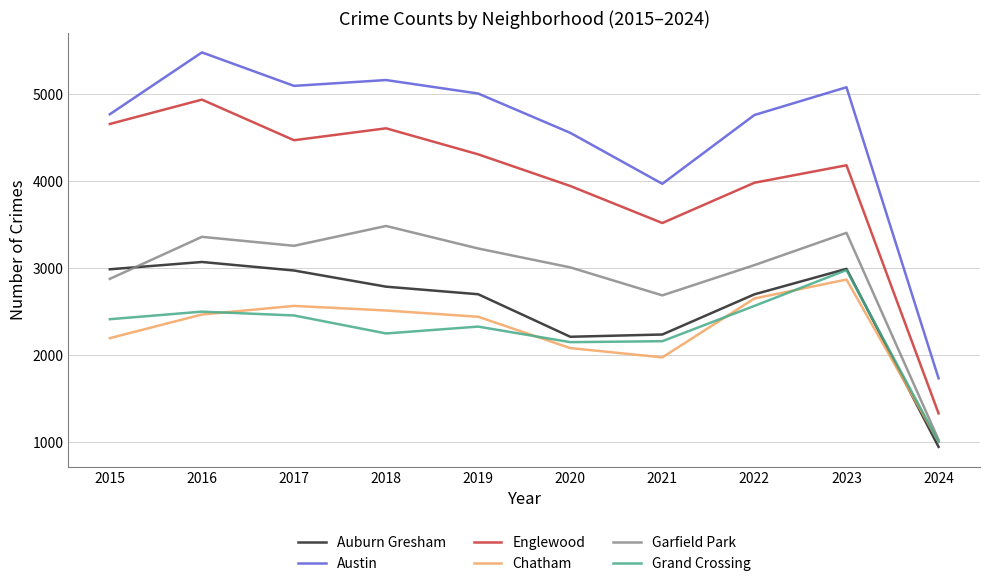

Which series has the largest total across all categories?

Austin